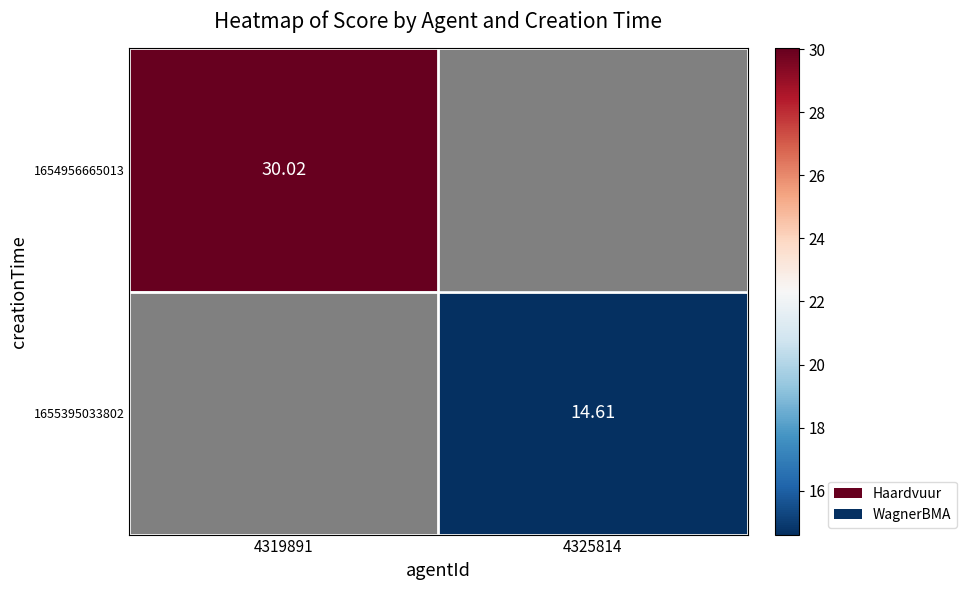

Rank the categories by 1655395033802 value from highest to lowest.

4319891, 4325814